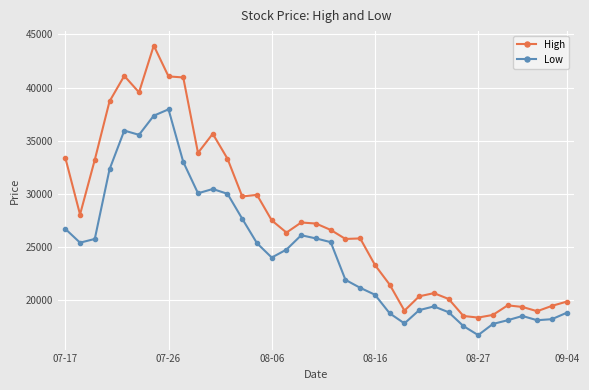

How many lines are shown in the chart?

2